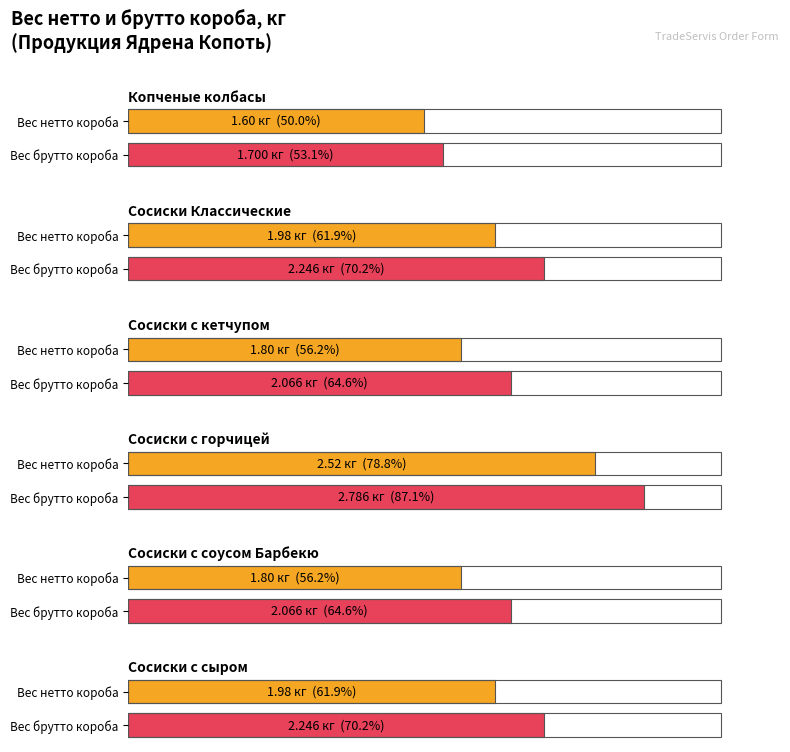

True or false: Maximum utilization has a value of 0.5 at Сосиски «Сосиски с сыром» 0.33.

False